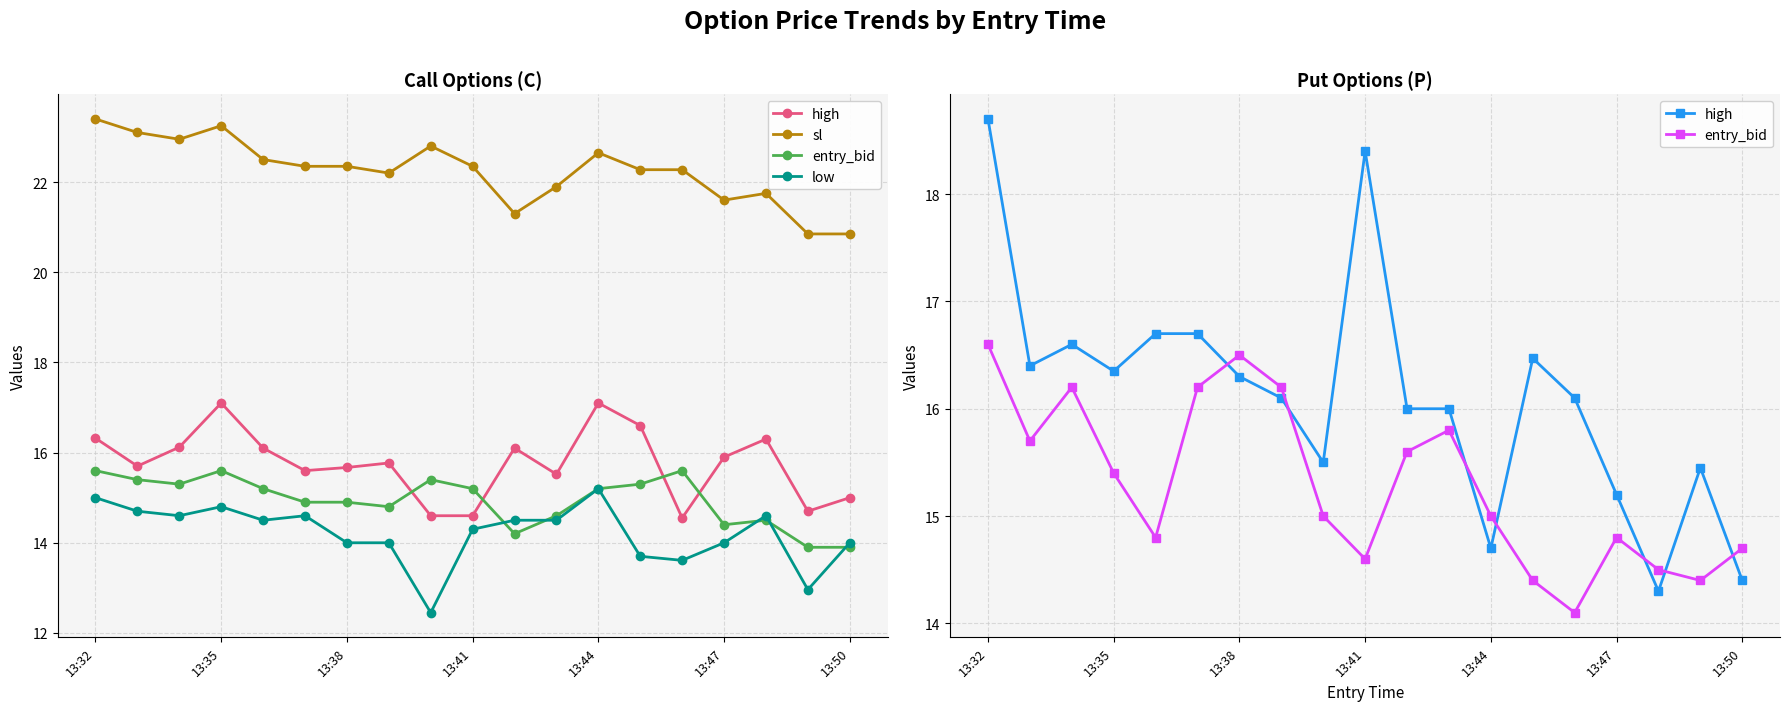

The value of low at 13 is 7.7. True or false?

False